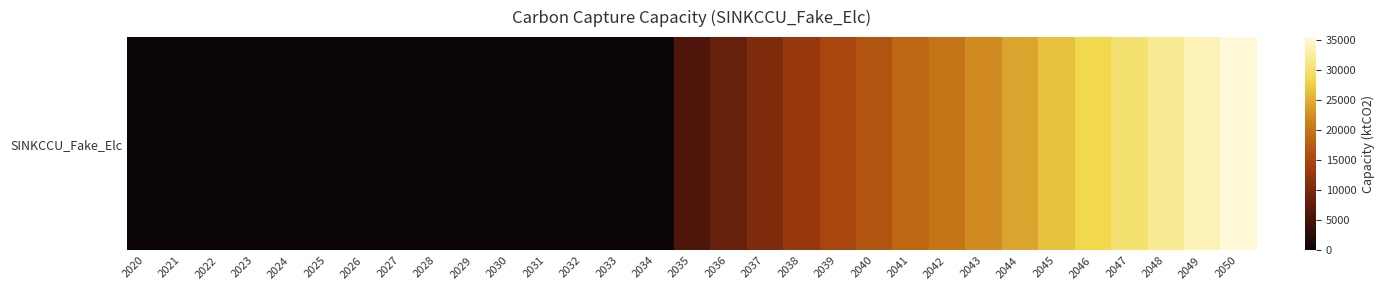

Where does the data first go above 6180?

2035